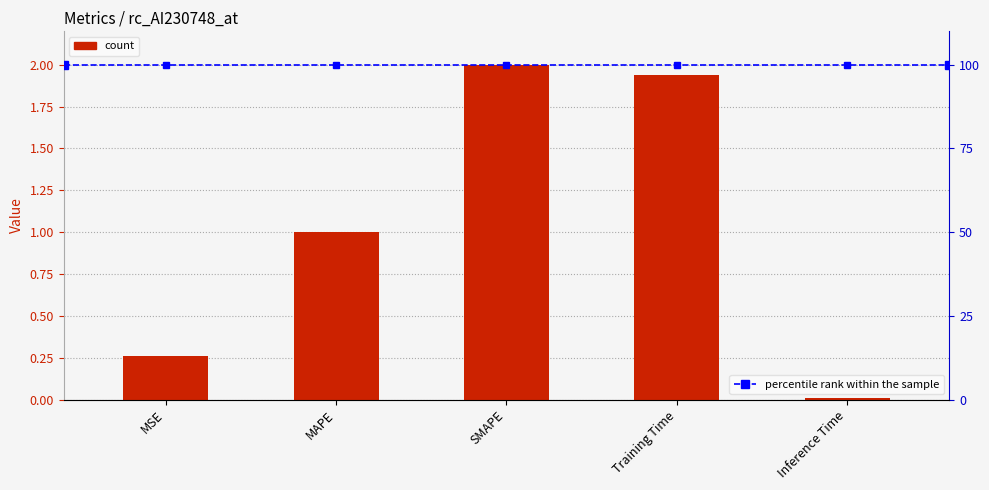

Does the chart contain stacked bars?

No